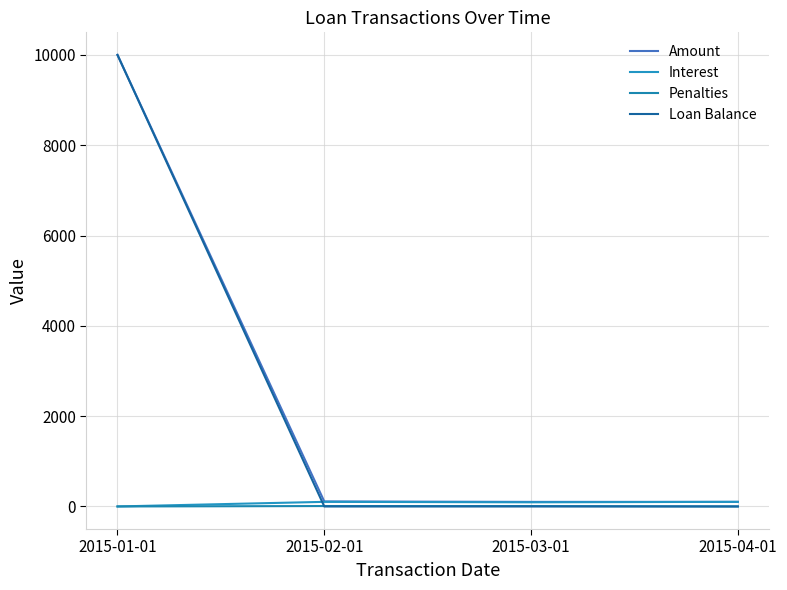

Read the Loan Balance value at 2015-01-01.

10000.0